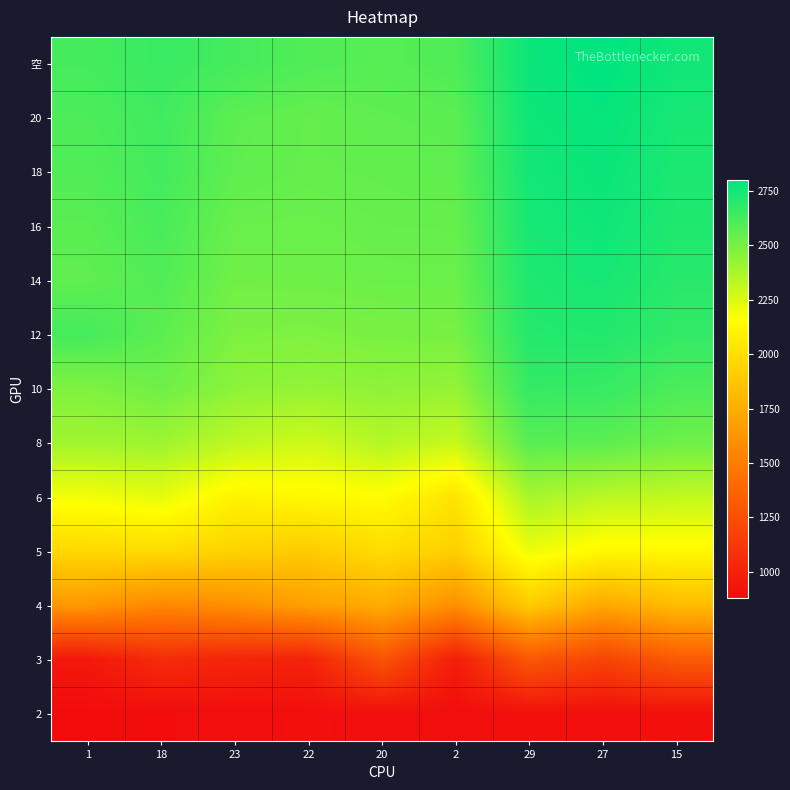

At 2, list the series in order from smallest to largest.

2, 3, 4, 5, 6, 8, 10, 12, 14, 16, 18, 20, 空